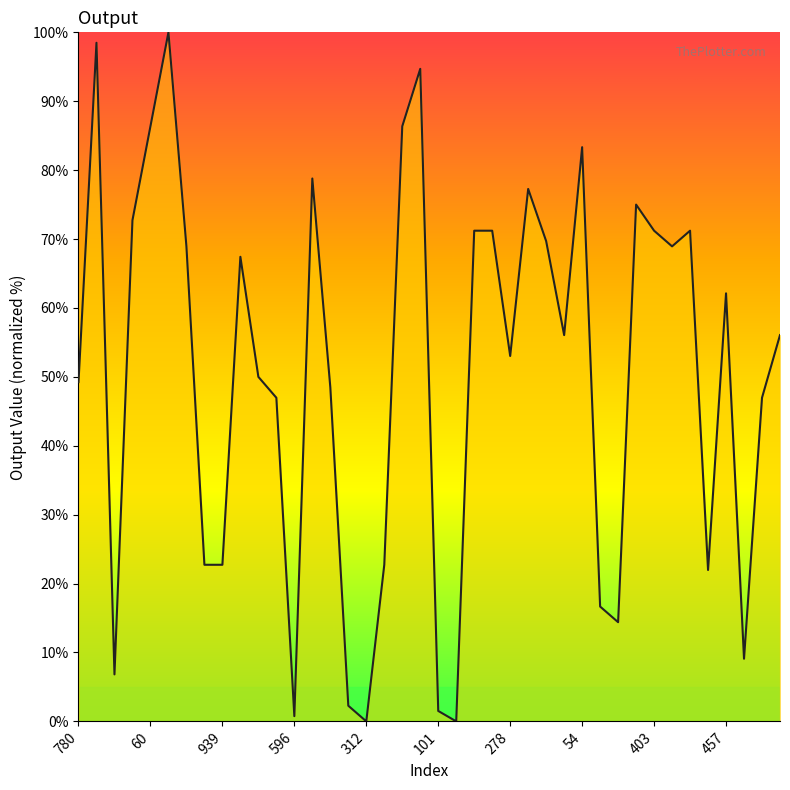

What is the greatest value displayed?

100.0